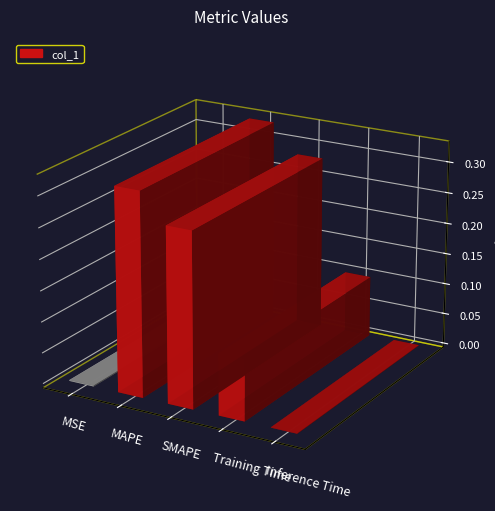

What position from the left is Training Time?

4